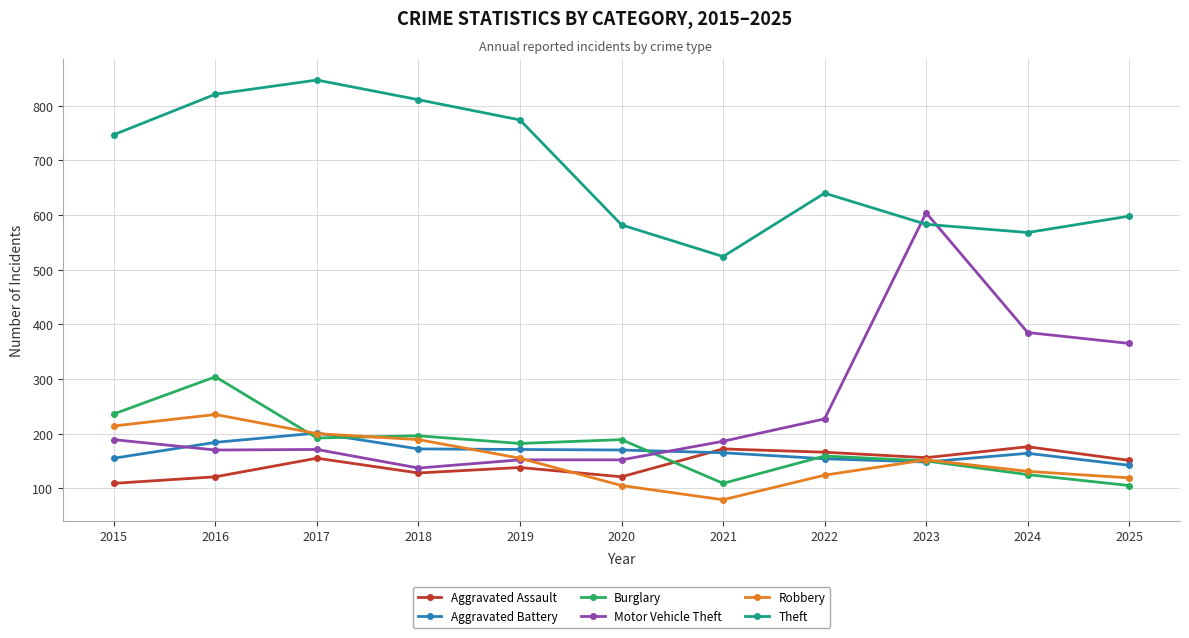

Which series has the largest total across all categories?

Theft